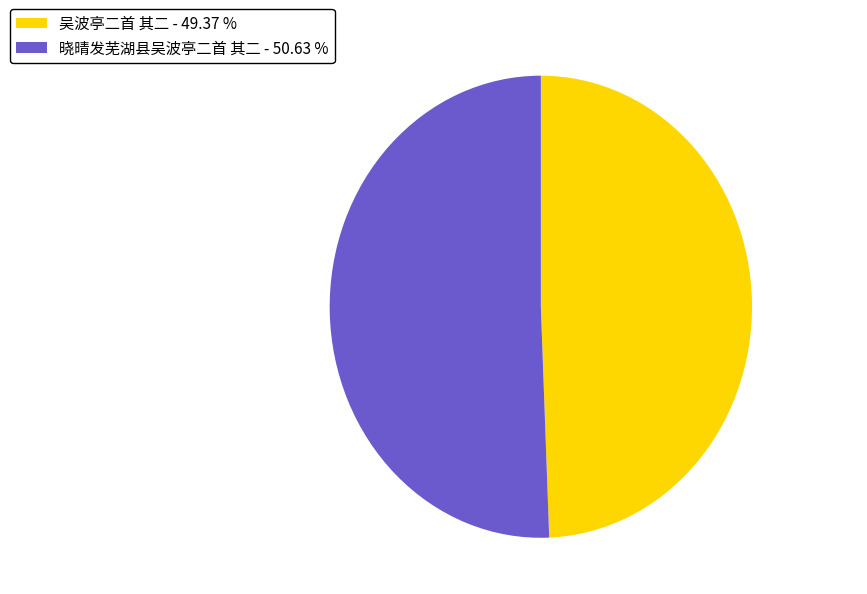

Approximately how many times larger is the value at 晓晴发芜湖县吴波亭二首 其二 - 50.63 % compared to 吴波亭二首 其二 - 49.37 %?

1.0